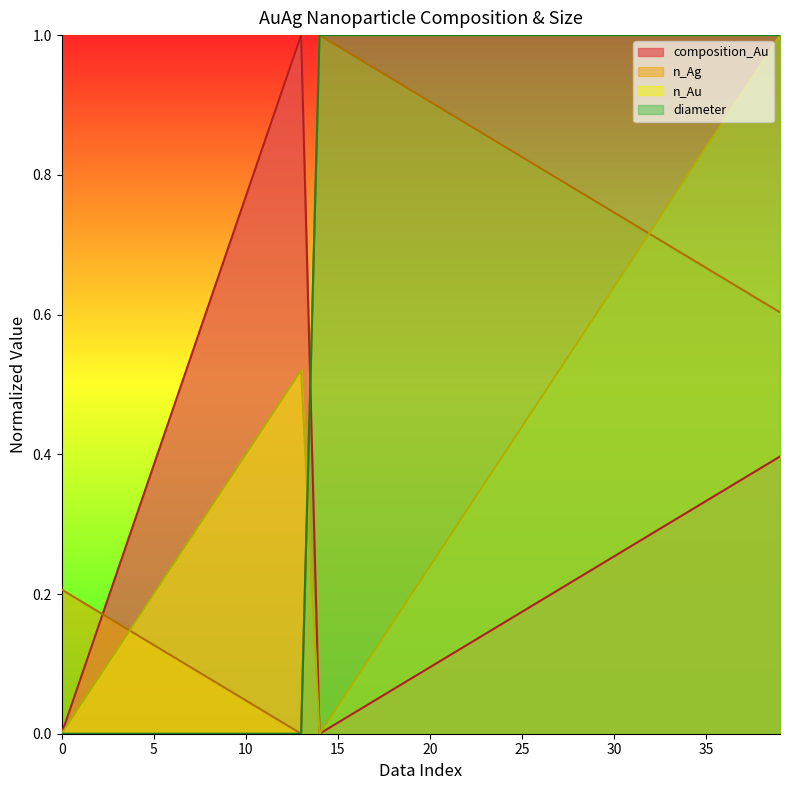

How many intersections are there between n_Ag and composition_Au?

2